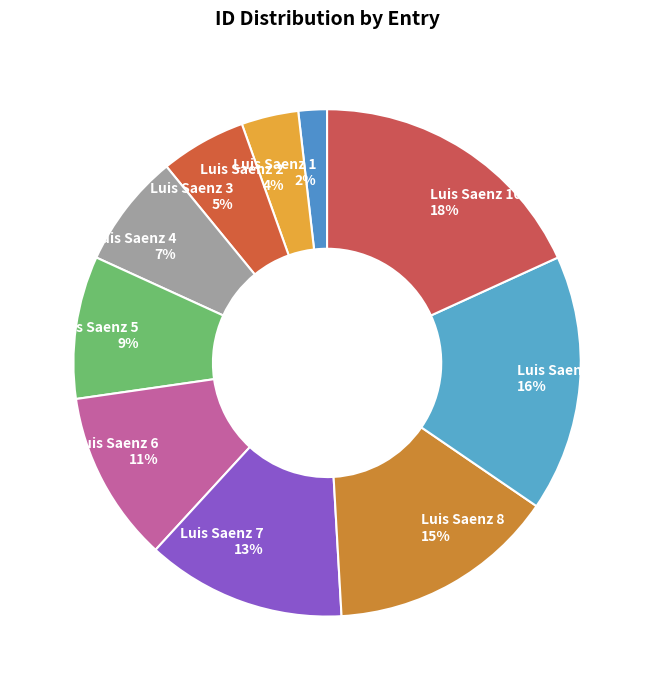

Which has a higher value, Luis Saenz 10 18% or Luis Saenz 2 4%?

Luis Saenz 10 18%